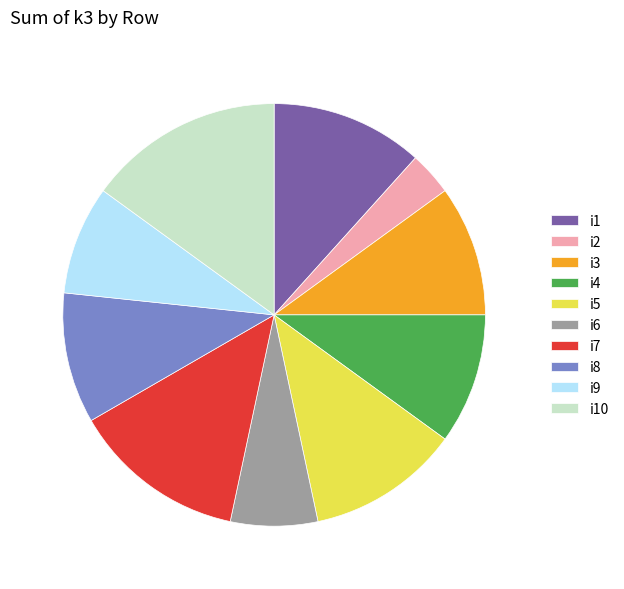

Which category has the smallest portion of the pie?

i2